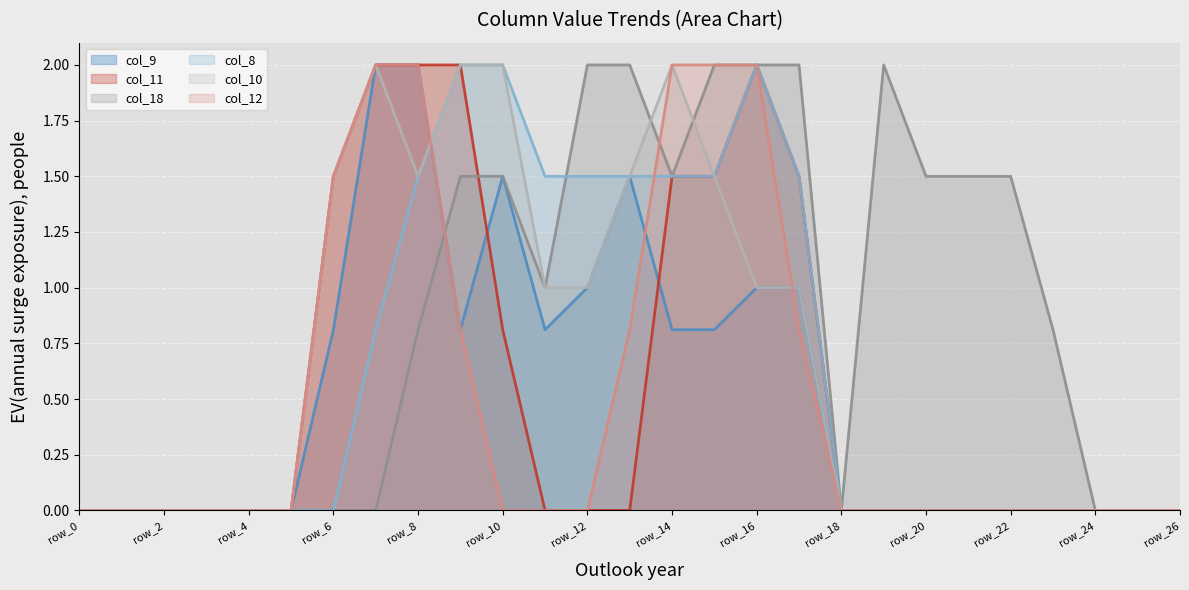

Reading left to right, what are all the values shown in this chart?

col_9: row_0=0.0	row_1=0.0	row_2=0.0	row_3=0.0	row_4=0.0	row_5=0.0	row_6=0.8	row_7=2.0	row_8=2.0	row_9=0.8	row_10=1.5	row_11=0.8	row_12=1.0	row_13=1.5	row_14=0.8	row_15=0.8	row_16=1.0	row_17=1.0	row_18=0.0	row_19=0.0	row_20=0.0	row_21=0.0	row_22=0.0	row_23=0.0	row_24=0.0	row_25=0.0	row_26=0.0
col_11: row_0=0.0	row_1=0.0	row_2=0.0	row_3=0.0	row_4=0.0	row_5=0.0	row_6=1.5	row_7=2.0	row_8=2.0	row_9=2.0	row_10=0.8	row_11=0.0	row_12=0.0	row_13=0.0	row_14=1.5	row_15=1.5	row_16=2.0	row_17=1.5	row_18=0.0	row_19=0.0	row_20=0.0	row_21=0.0	row_22=0.0	row_23=0.0	row_24=0.0	row_25=0.0	row_26=0.0
col_18: row_0=0.0	row_1=0.0	row_2=0.0	row_3=0.0	row_4=0.0	row_5=0.0	row_6=0.0	row_7=0.0	row_8=0.8	row_9=1.5	row_10=1.5	row_11=1.0	row_12=2.0	row_13=2.0	row_14=1.5	row_15=2.0	row_16=2.0	row_17=2.0	row_18=0.0	row_19=2.0	row_20=1.5	row_21=1.5	row_22=1.5	row_23=0.8	row_24=0.0	row_25=0.0	row_26=0.0
col_8: row_0=0.0	row_1=0.0	row_2=0.0	row_3=0.0	row_4=0.0	row_5=0.0	row_6=0.0	row_7=0.8	row_8=1.5	row_9=2.0	row_10=2.0	row_11=1.5	row_12=1.5	row_13=1.5	row_14=1.5	row_15=1.5	row_16=2.0	row_17=1.5	row_18=0.0	row_19=0.0	row_20=0.0	row_21=0.0	row_22=0.0	row_23=0.0	row_24=0.0	row_25=0.0	row_26=0.0
col_10: row_0=0.0	row_1=0.0	row_2=0.0	row_3=0.0	row_4=0.0	row_5=0.0	row_6=1.5	row_7=2.0	row_8=1.5	row_9=2.0	row_10=2.0	row_11=1.0	row_12=1.0	row_13=1.5	row_14=2.0	row_15=1.5	row_16=1.0	row_17=1.0	row_18=0.0	row_19=0.0	row_20=0.0	row_21=0.0	row_22=0.0	row_23=0.0	row_24=0.0	row_25=0.0	row_26=0.0
col_12: row_0=0.0	row_1=0.0	row_2=0.0	row_3=0.0	row_4=0.0	row_5=0.0	row_6=1.5	row_7=2.0	row_8=2.0	row_9=0.8	row_10=0.0	row_11=0.0	row_12=0.0	row_13=0.8	row_14=2.0	row_15=2.0	row_16=2.0	row_17=0.8	row_18=0.0	row_19=0.0	row_20=0.0	row_21=0.0	row_22=0.0	row_23=0.0	row_24=0.0	row_25=0.0	row_26=0.0